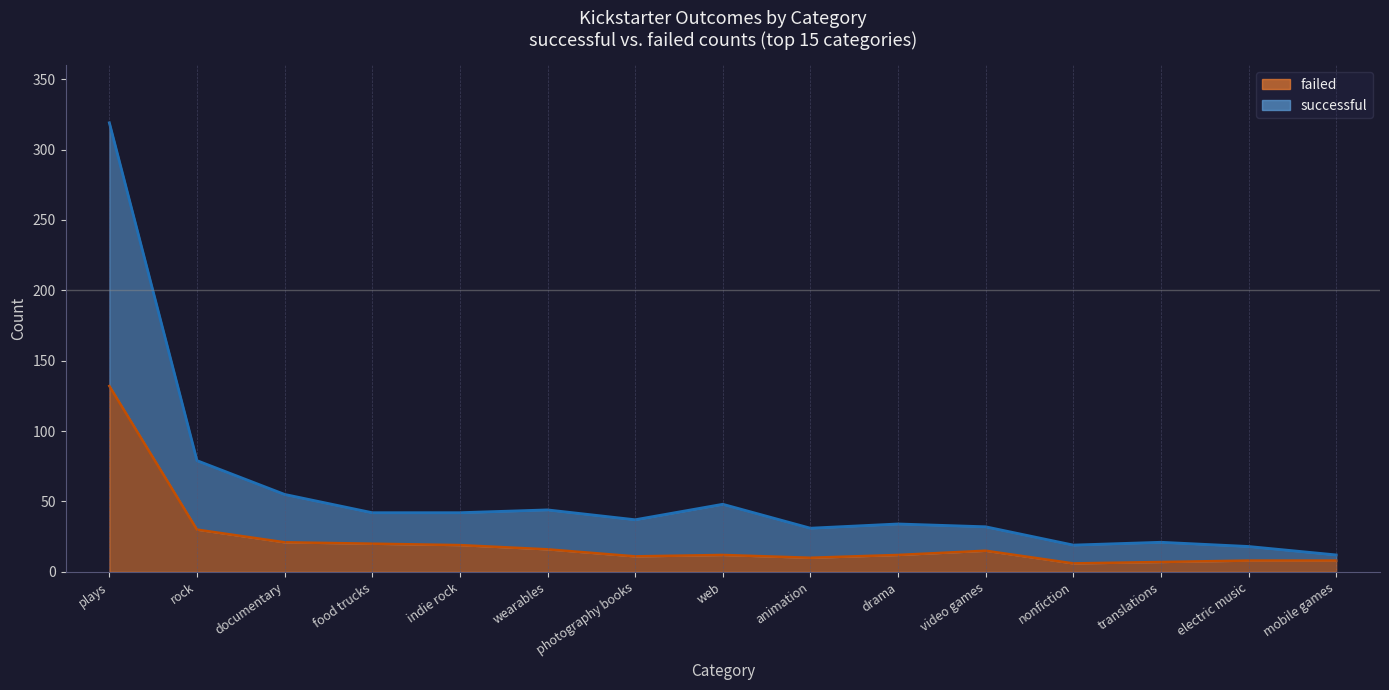

Reading left to right, what are all the values shown in this chart?

failed (line): 132	30	21	20	19	16	11	12	10	12	15	6	7	8	8
successful (line): 319	79	55	42	42	44	37	48	31	34	32	19	21	18	12